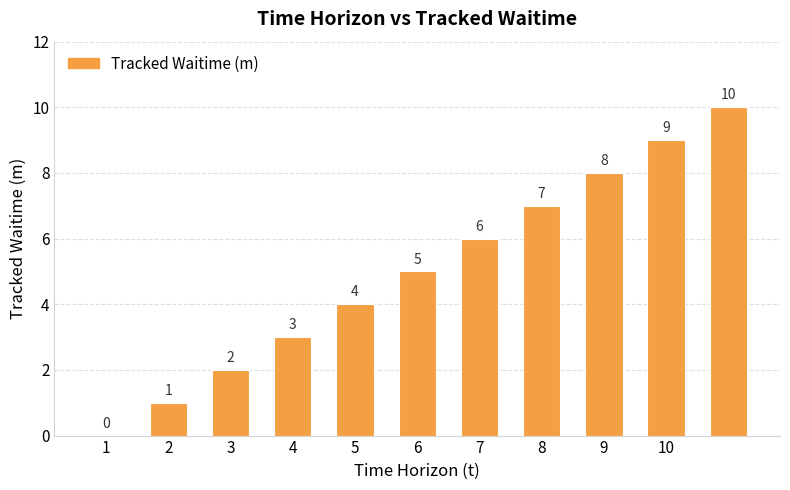

What is the greatest value displayed?

10